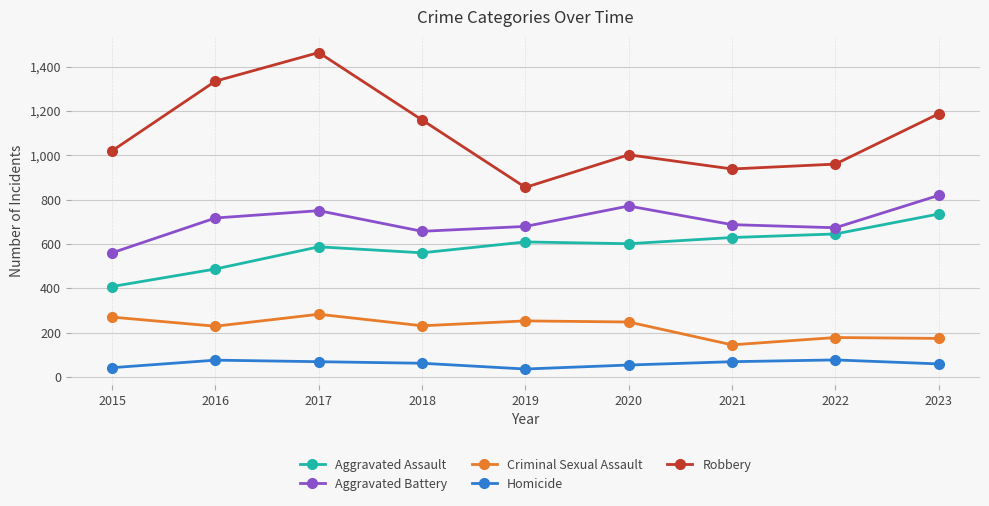

What is the difference between the maximum and second lowest values in the Robbery series?

525